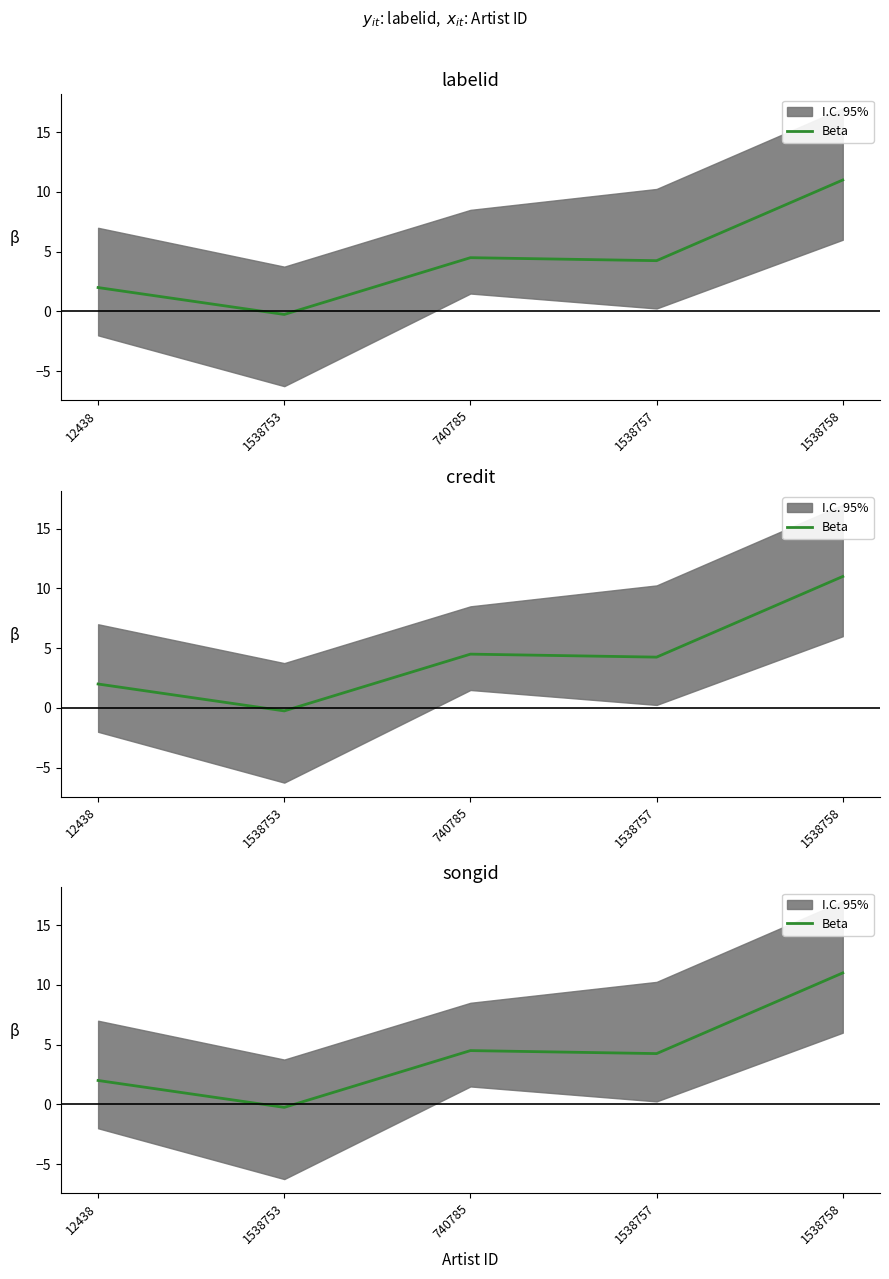

How many lines are shown in the chart?

1